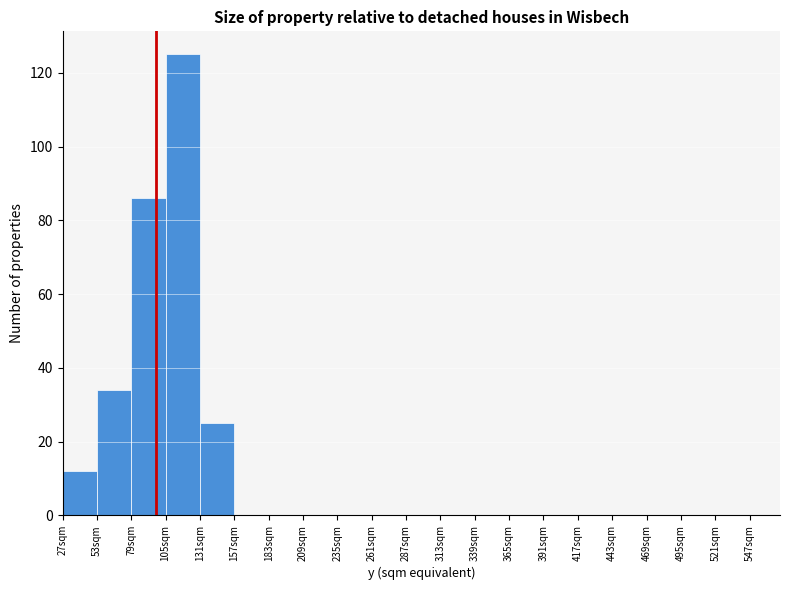

How tall is the bar that spans 79 to 105 on the x-axis? Neither the bar edges nor the heights are printed on the chart, so give them approximately, as read against the axes.

86